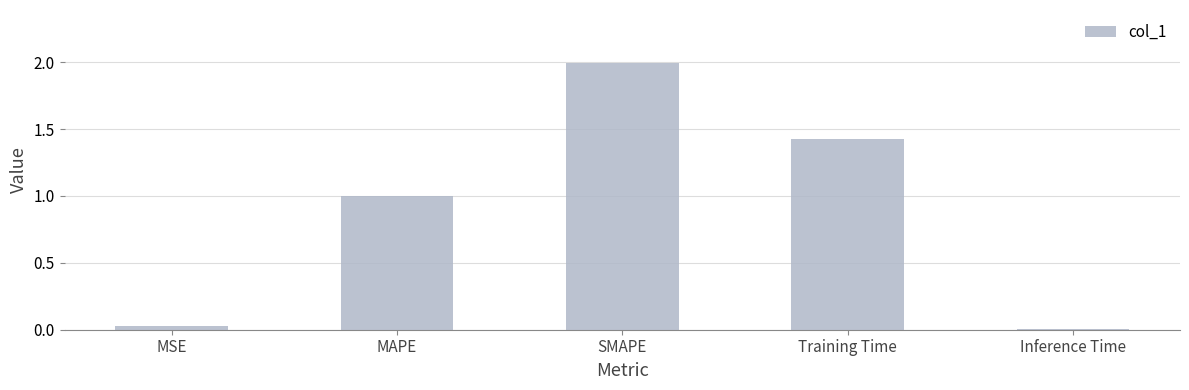

What is the approximate value at MAPE?

1.0